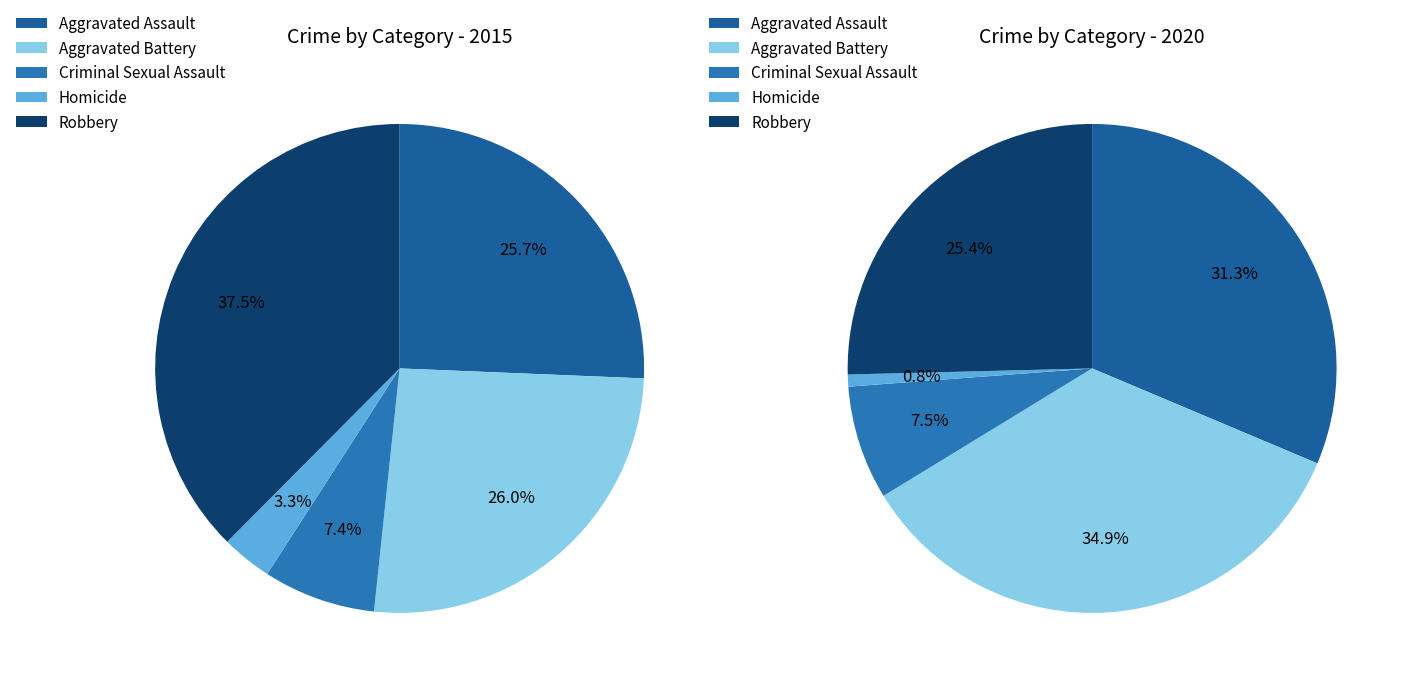

The 3 slice represents 8% of the pie. True or false?

False